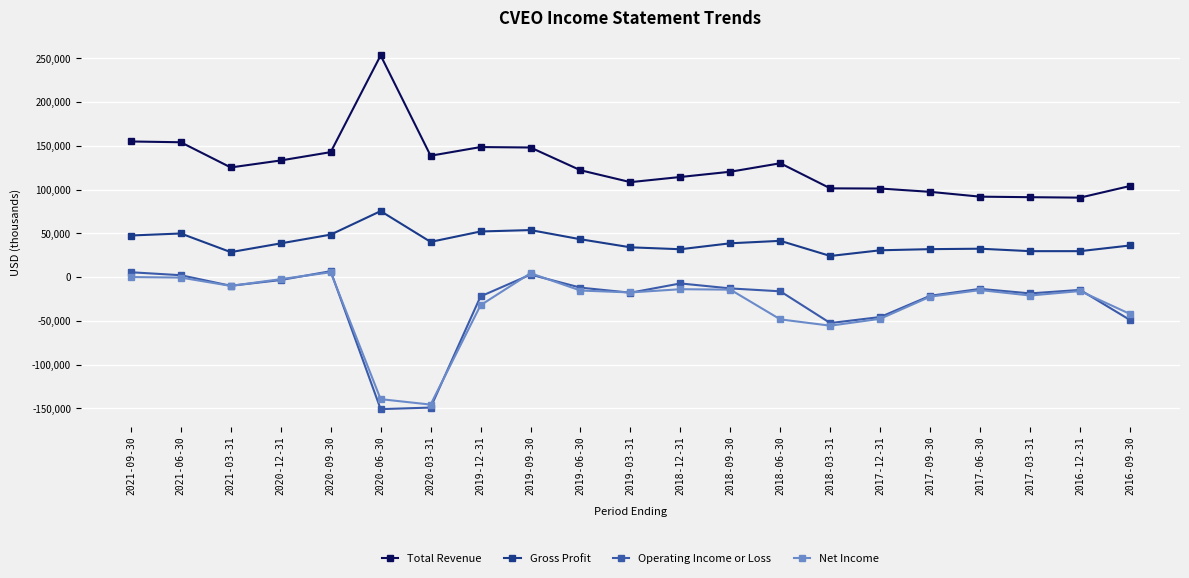

Is it true that Net Income equals -55500 at 2018-03-31?

True